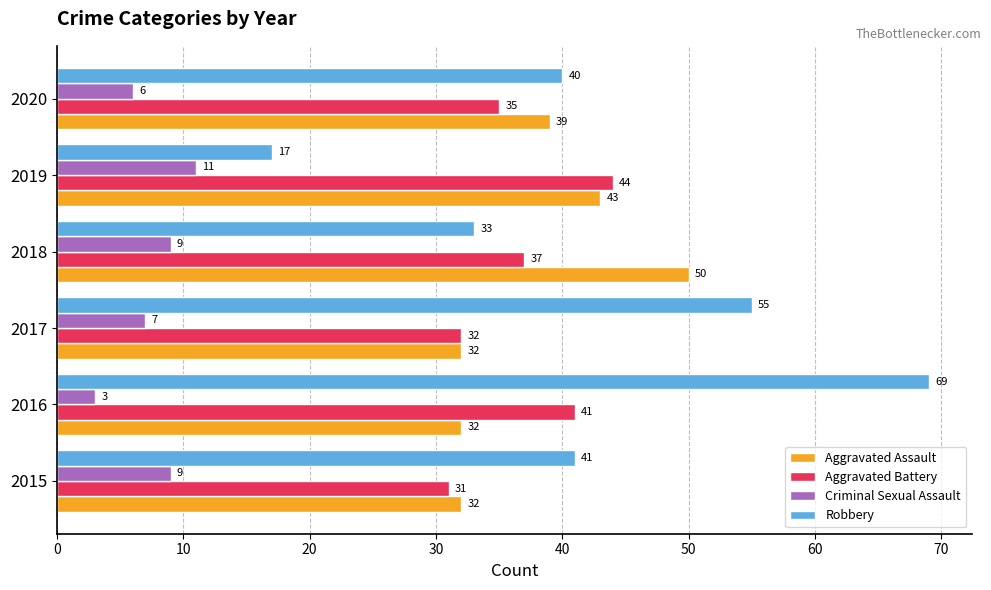

Which series has the largest range (max minus min)?

Robbery